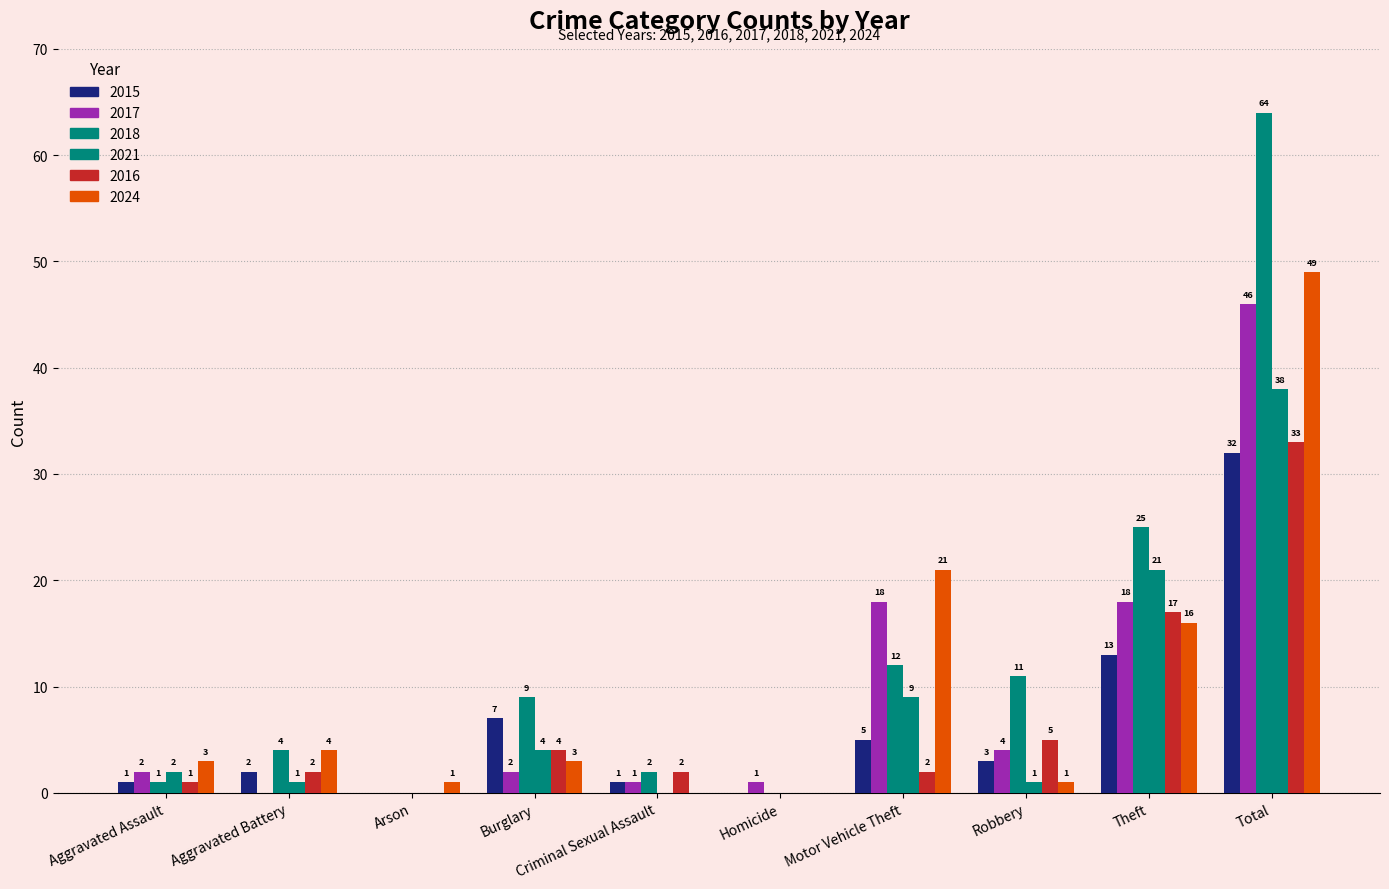

What is the value of the 2024 bar at the 3rd from the left?

1